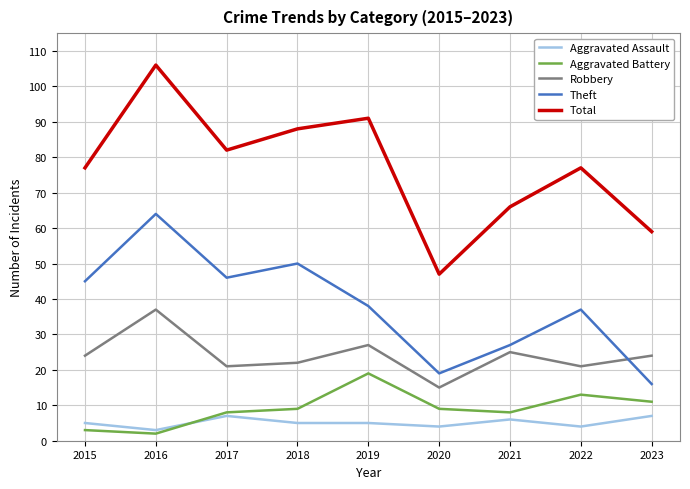

At which category is the sum across all series the highest?

2016